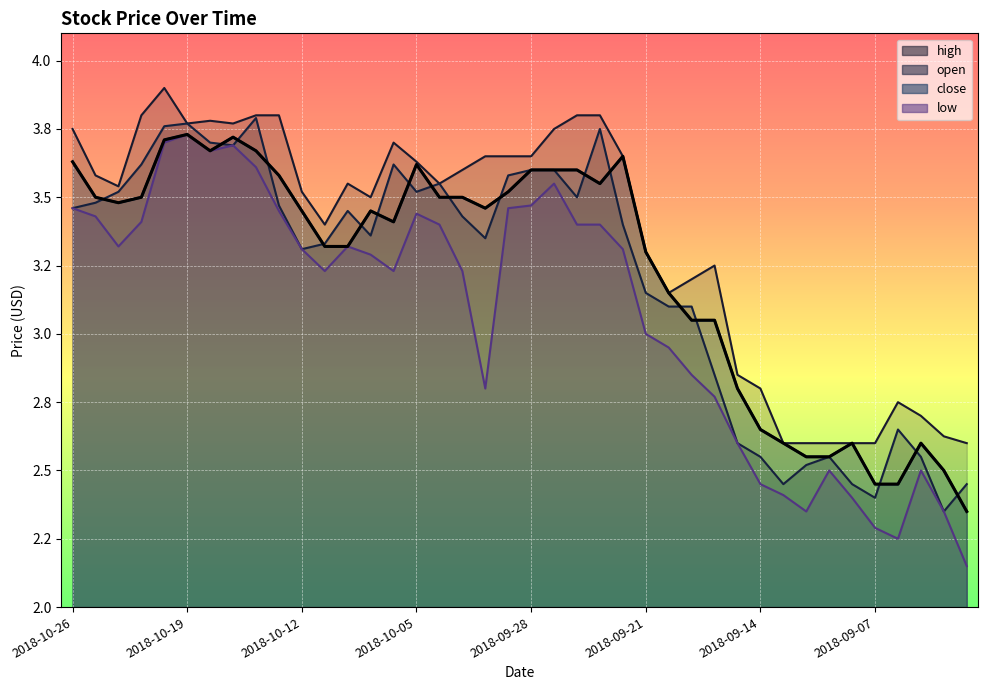

Which series has the largest range (max minus min)?

low